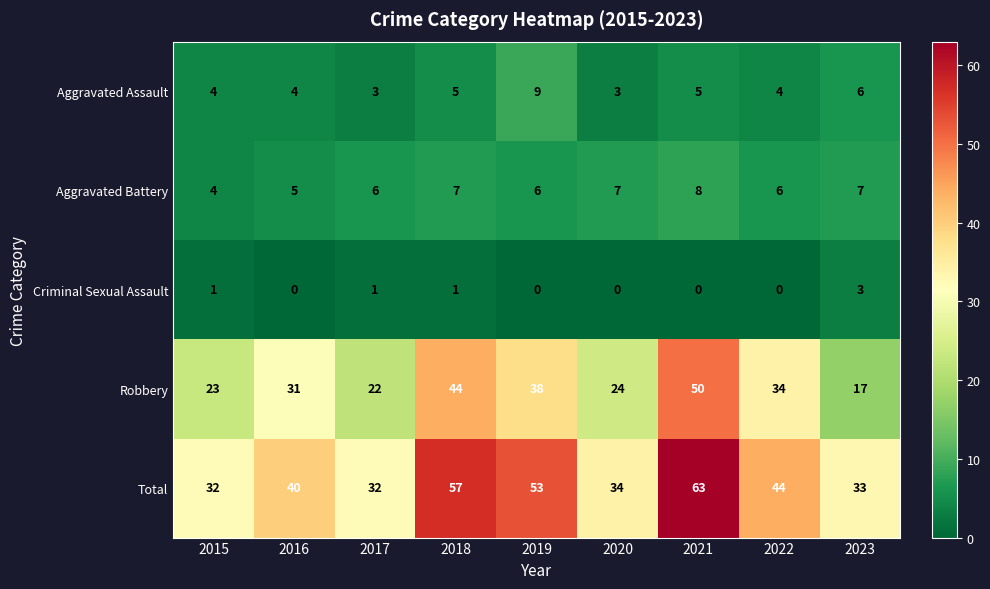

Rank the series by their maximum value, from highest to lowest.

Total, Robbery, Aggravated Assault, Aggravated Battery, Criminal Sexual Assault